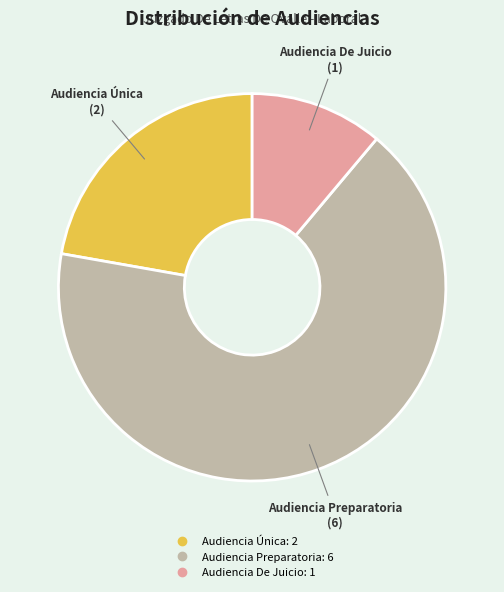

Is it true that Audiencia De Juicio is 1% of the pie?

False